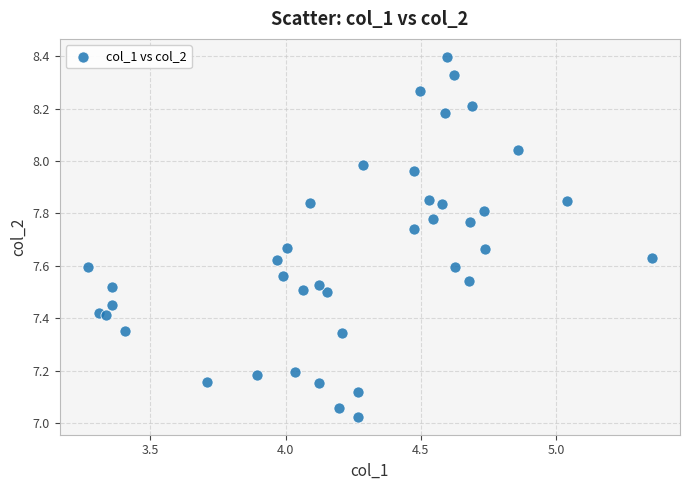

What is the range of Y values (max minus min)?

1.4